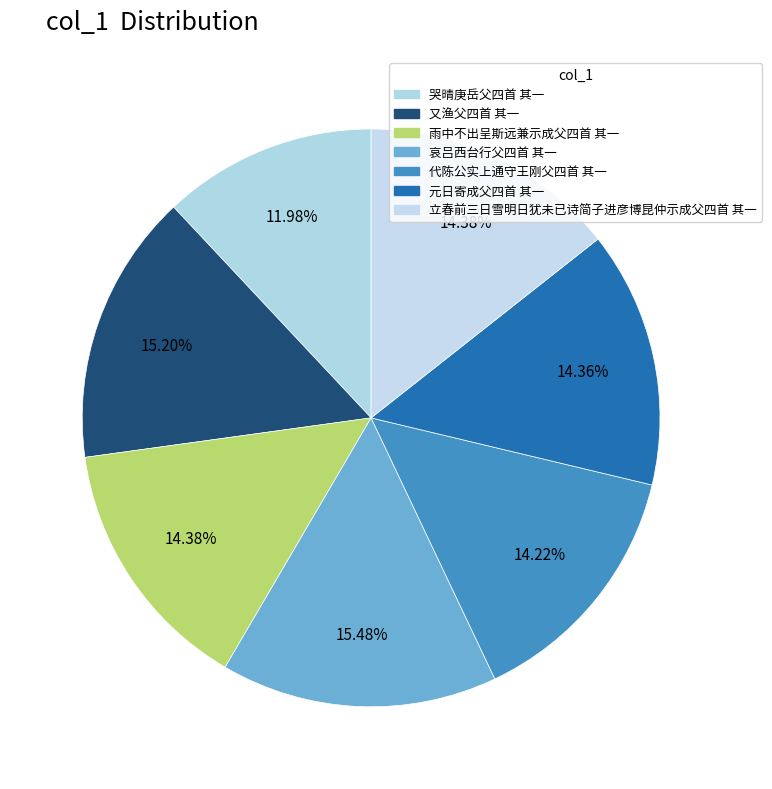

What percentage is the 代陈公实上通守王刚父四首 其一 slice, to the nearest percent?

14%